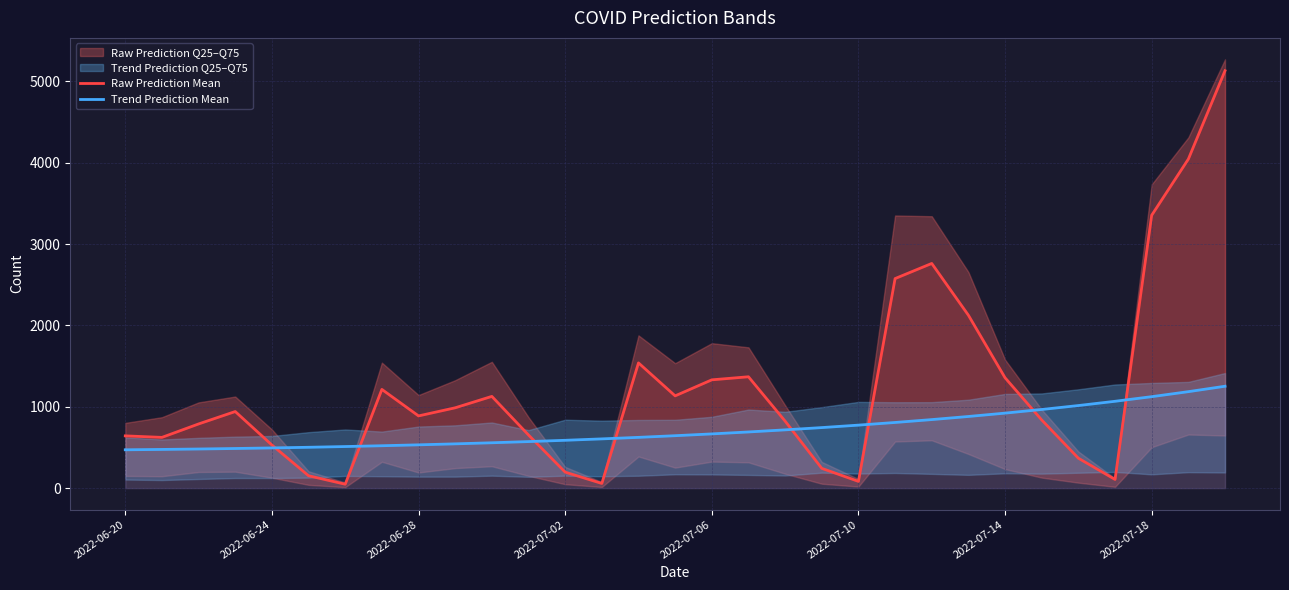

What is the difference between the maximum and minimum values in the Raw Prediction Mean series?

5084.1